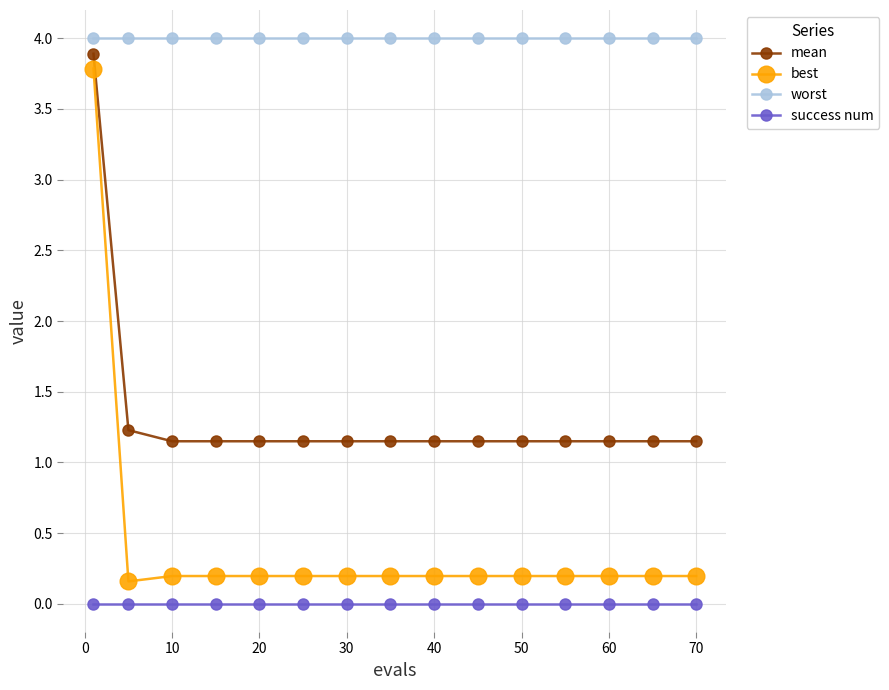

What is the lowest value of the worst series?

4.0